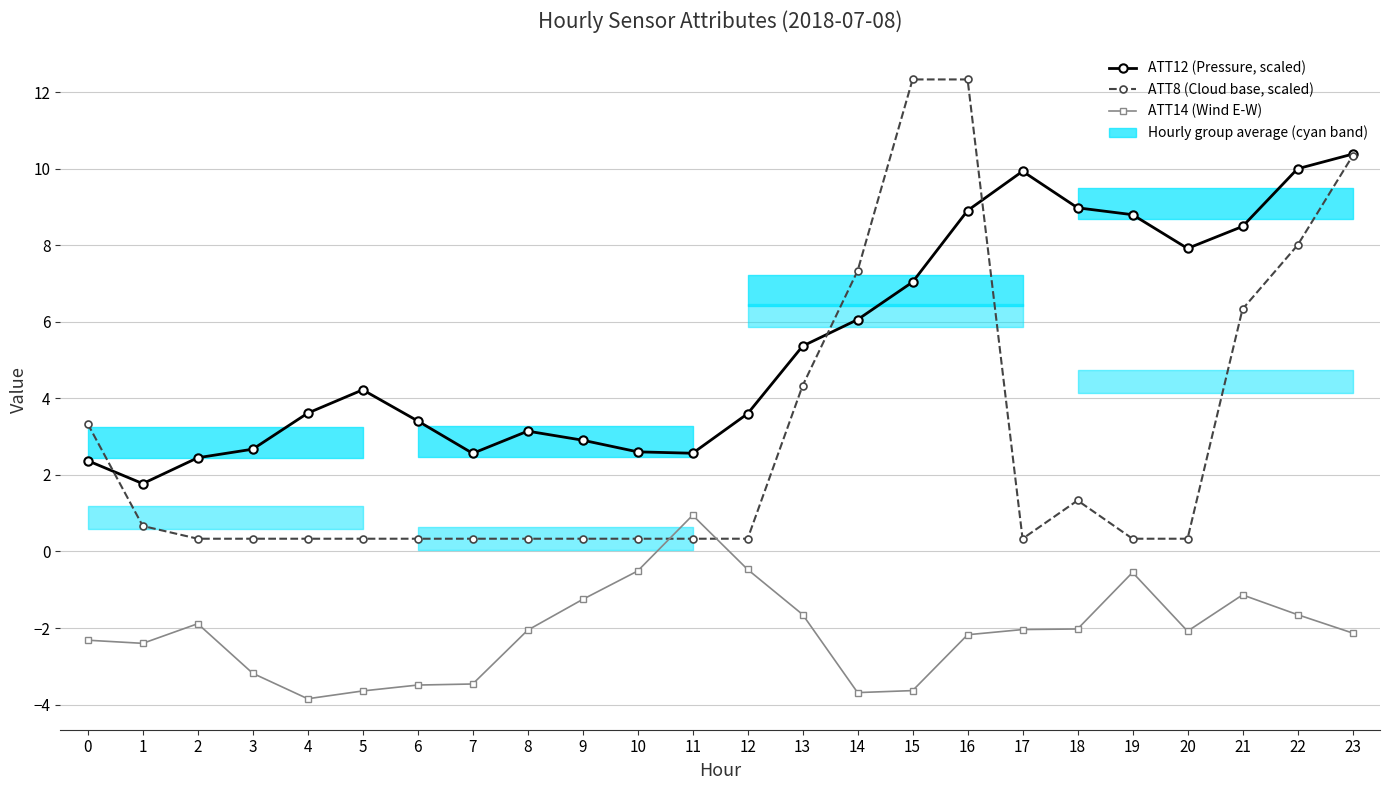

How many interior local valleys does the ATT8 (Cloud base, scaled) series have?

1